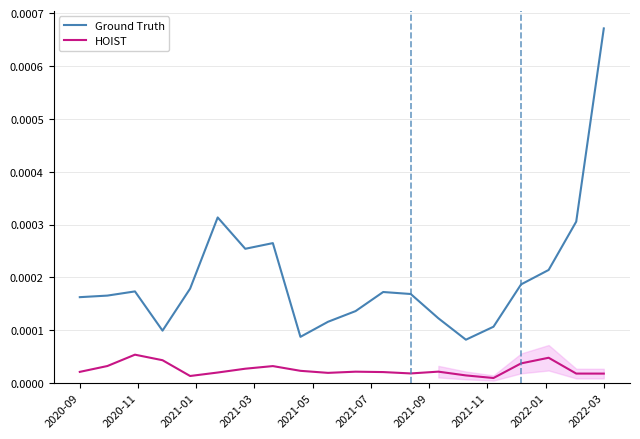

True or false: HOIST and Ground Truth cross at least once.

False